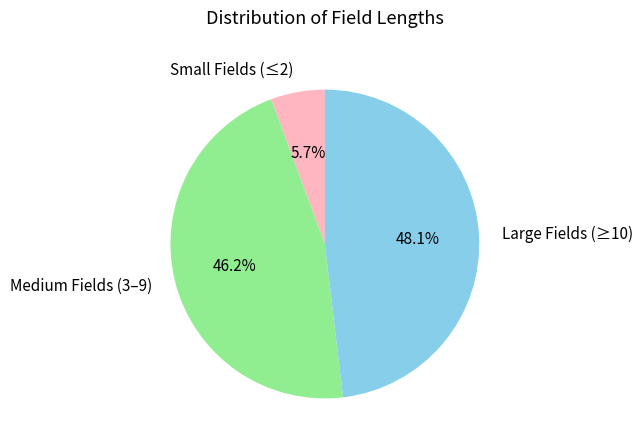

Is there a majority slice in this chart?

No